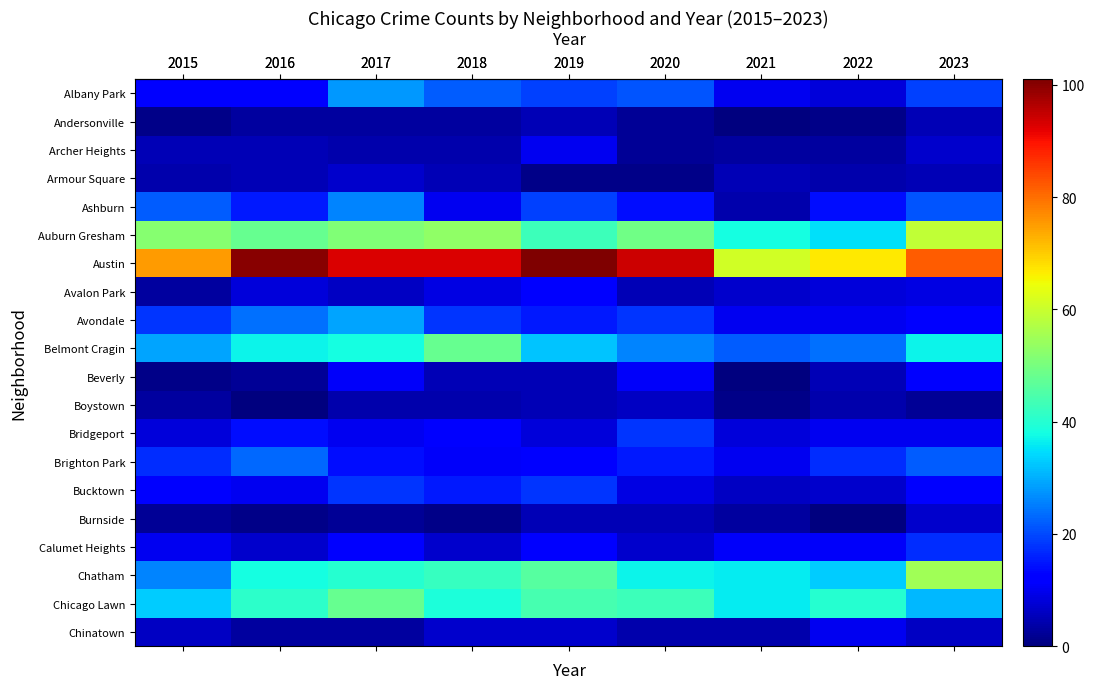

Reading right to left, what are all the values shown in this chart?

row_0: 2023=19	2022=8	2021=10	2020=21	2019=19	2018=22	2017=28	2016=12	2015=13
row_1: 2023=5	2022=1	2021=0	2020=2	2019=5	2018=3	2017=3	2016=3	2015=1
row_2: 2023=7	2022=3	2021=3	2020=2	2019=10	2018=4	2017=4	2016=5	2015=5
row_3: 2023=5	2022=4	2021=5	2020=1	2019=1	2018=5	2017=7	2016=5	2015=4
row_4: 2023=21	2022=14	2021=4	2020=14	2019=19	2018=10	2017=26	2016=15	2015=22
row_5: 2023=59	2022=35	2021=38	2020=49	2019=43	2018=53	2017=51	2016=48	2015=52
row_6: 2023=82	2022=67	2021=61	2020=94	2019=101	2018=93	2017=93	2016=100	2015=75
row_7: 2023=9	2022=8	2021=7	2020=5	2019=13	2018=9	2017=6	2016=8	2015=3
row_8: 2023=13	2022=10	2021=10	2020=18	2019=15	2018=18	2017=29	2016=24	2015=18
row_9: 2023=37	2022=24	2021=22	2020=26	2019=32	2018=48	2017=38	2016=37	2015=29
row_10: 2023=12	2022=5	2021=0	2020=11	2019=5	2018=5	2017=11	2016=2	2015=1
row_11: 2023=2	2022=4	2021=1	2020=6	2019=5	2018=4	2017=4	2016=0	2015=3
row_12: 2023=10	2022=10	2021=8	2020=18	2019=8	2018=12	2017=10	2016=14	2015=8
row_13: 2023=22	2022=17	2021=10	2020=15	2019=13	2018=11	2017=14	2016=23	2015=17
row_14: 2023=13	2022=7	2021=6	2020=9	2019=18	2018=15	2017=18	2016=10	2015=12
row_15: 2023=7	2022=0	2021=3	2020=5	2019=5	2018=1	2017=2	2016=1	2015=2
row_16: 2023=17	2022=11	2021=11	2020=7	2019=13	2018=7	2017=12	2016=7	2015=10
row_17: 2023=55	2022=33	2021=36	2020=37	2019=46	2018=42	2017=40	2016=38	2015=26
row_18: 2023=31	2022=40	2021=36	2020=43	2019=44	2018=39	2017=48	2016=41	2015=33
row_19: 2023=6	2022=10	2021=4	2020=4	2019=7	2018=7	2017=3	2016=3	2015=6